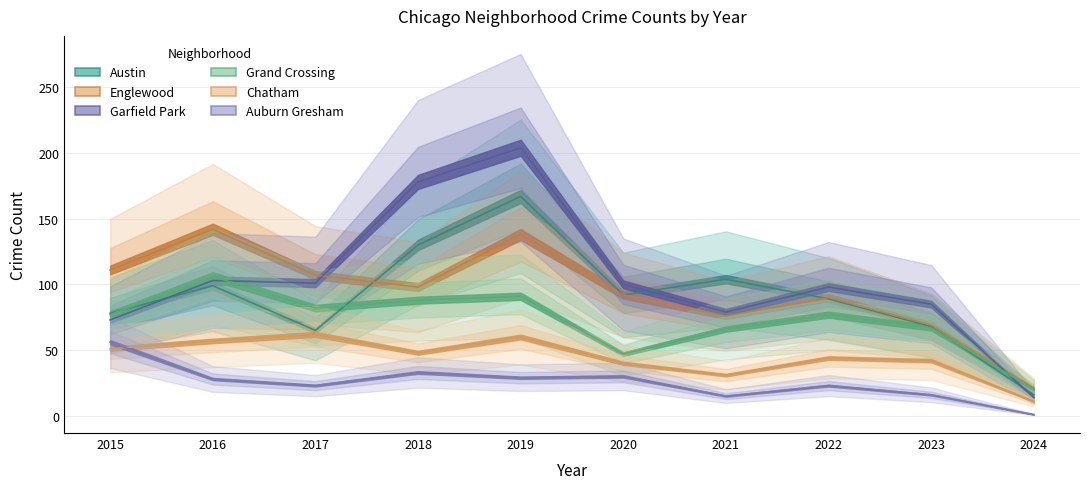

Between which two adjacent categories do Garfield Park and Grand Crossing first intersect?

2016 and 2017